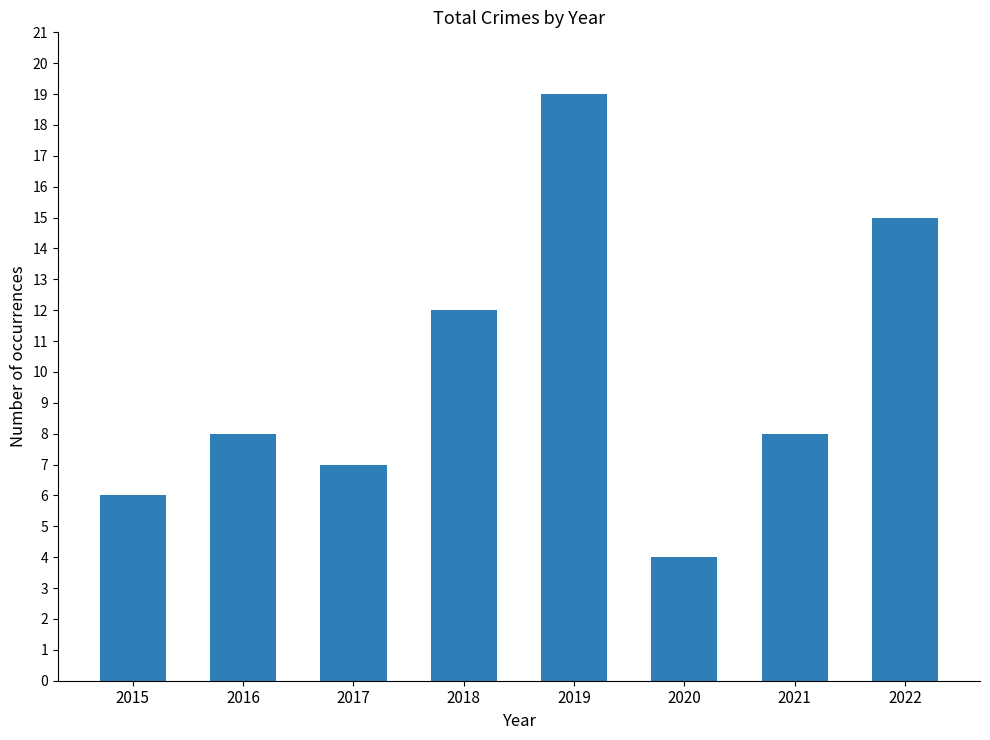

Count the number of data series in this chart.

1